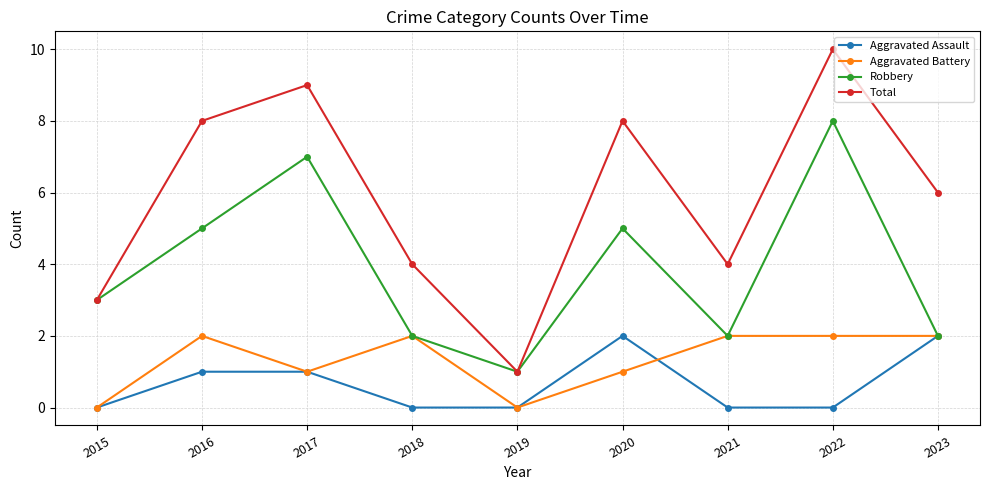

What is the difference between the second highest and second lowest values in the Robbery series?

5